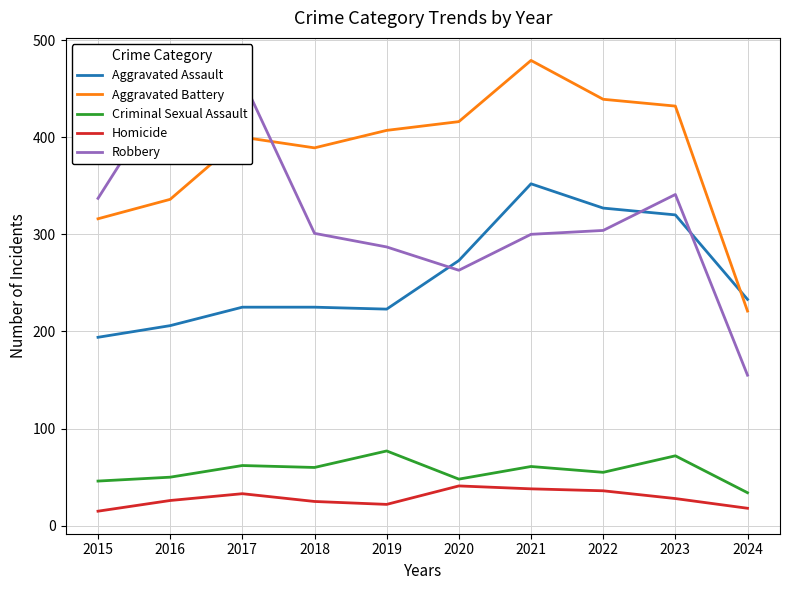

How many distinct data groups are displayed?

5